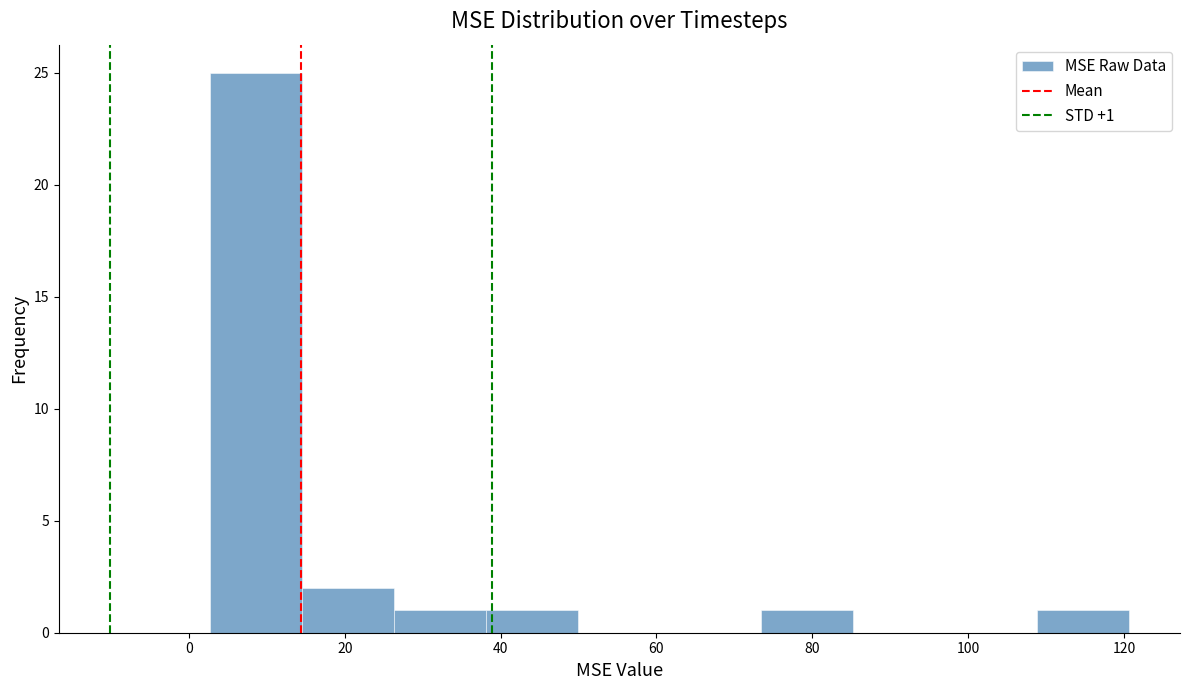

Which range on the x-axis has the tallest bar?

2 to 14